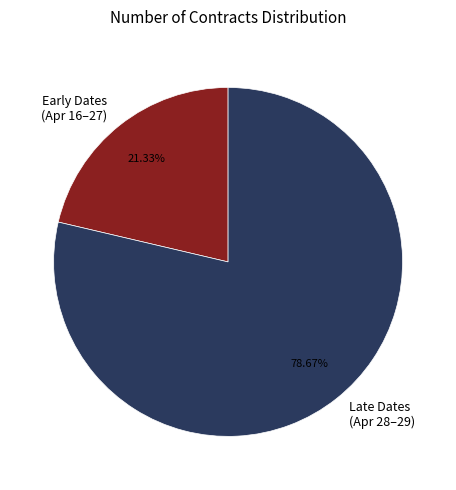

Does any single category account for the majority?

Yes